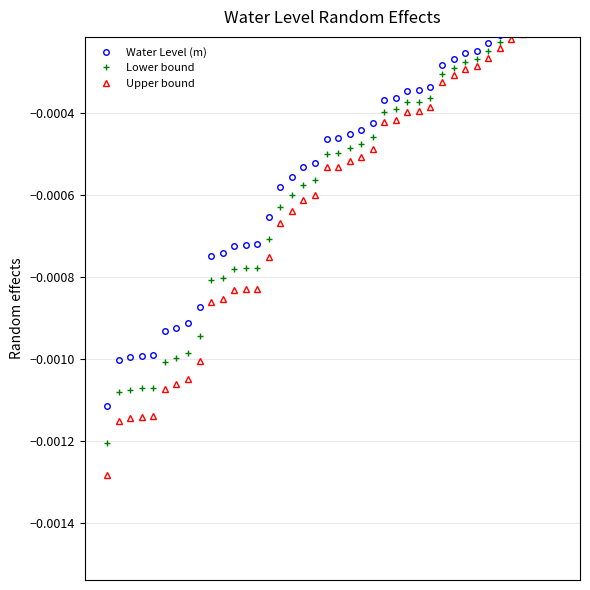

What are all the series names shown in the legend?

Water Level (m), Lower bound, Upper bound